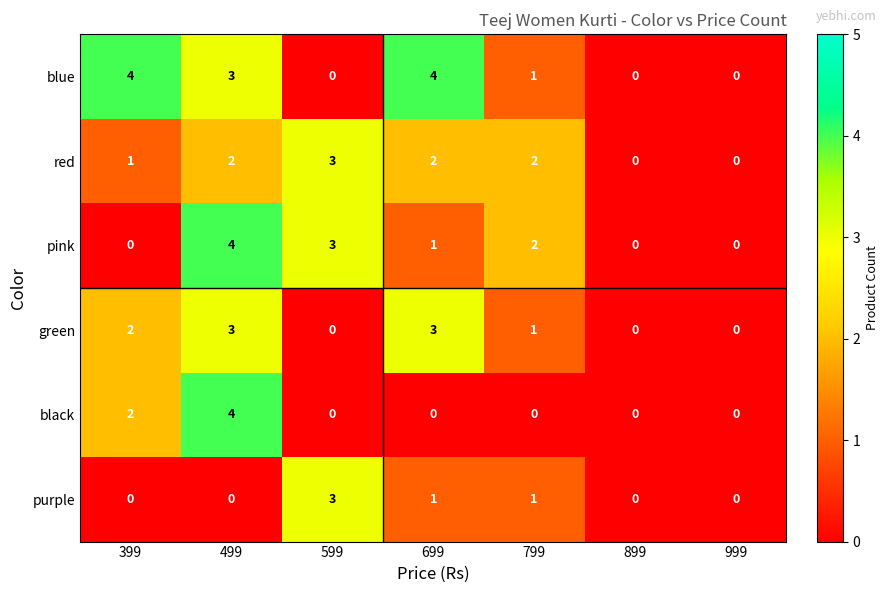

What is the sum of all purple values?

5